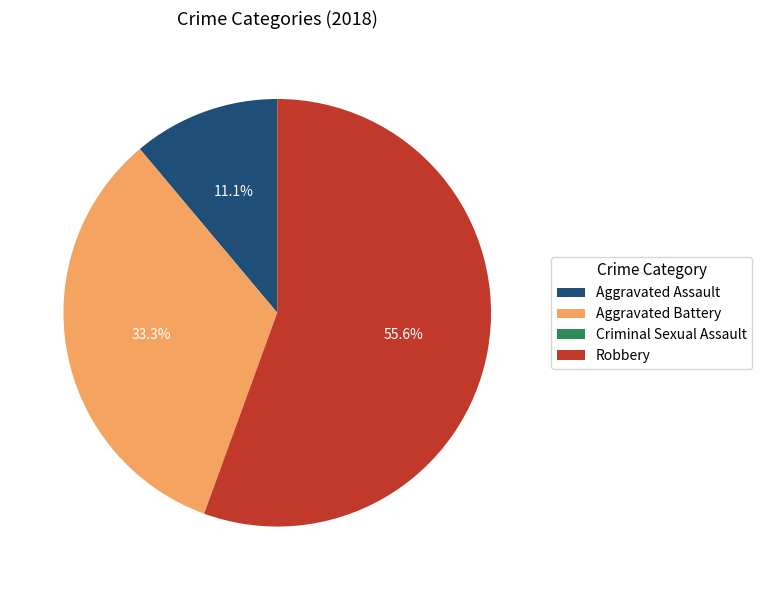

The Robbery slice represents 56% of the pie. True or false?

True